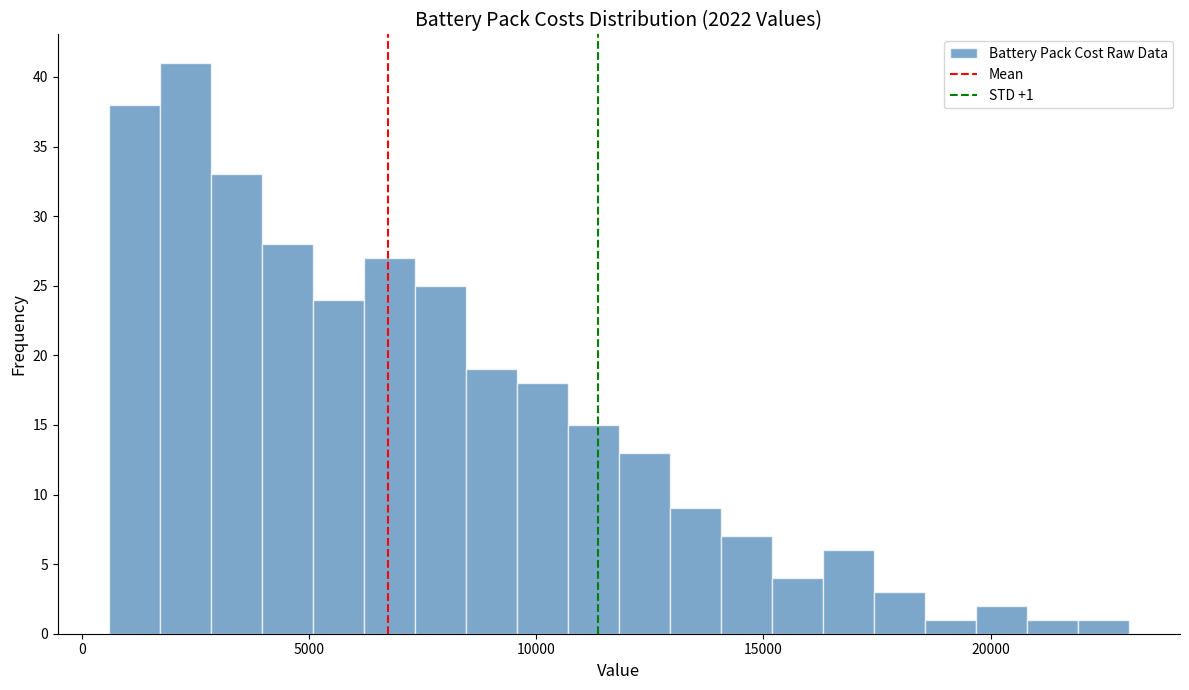

Read against the x-axis, roughly where is the centre of the tallest bar?

2500